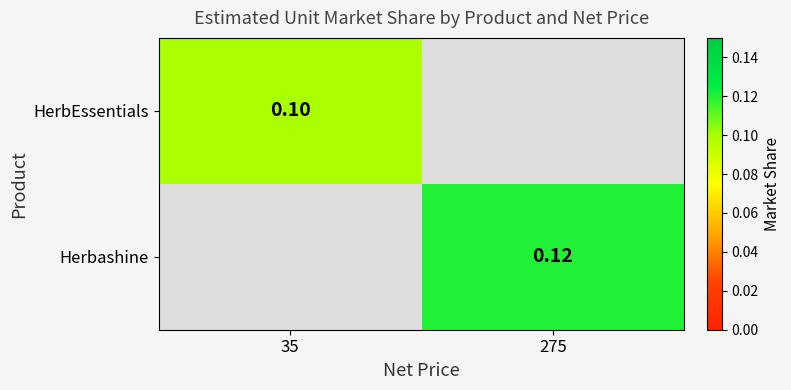

True or false: HerbEssentials has a value of 0.1 at 35.

True